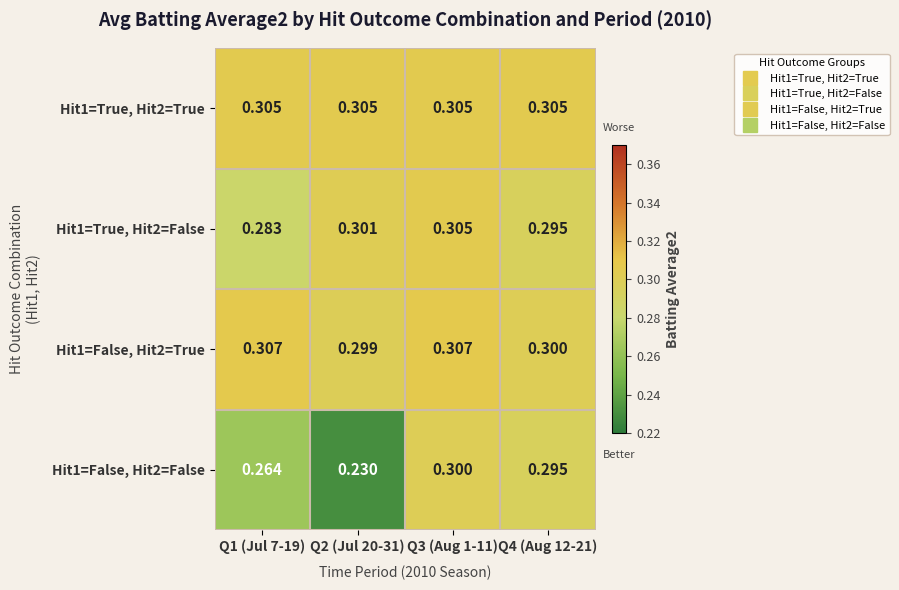

Which series has the widest spread of values?

Hit1=False, Hit2=False